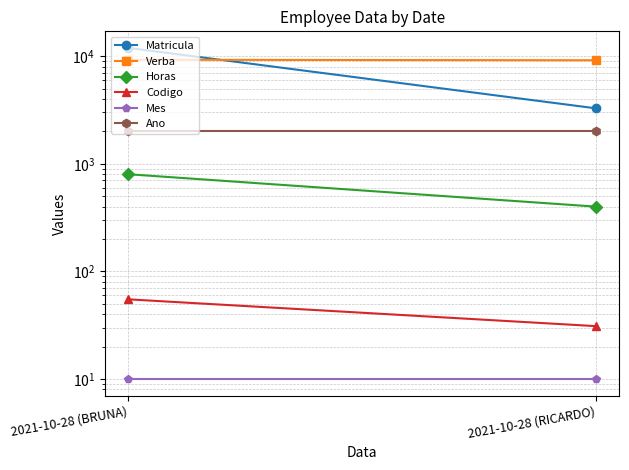

At which label does Verba reach its peak?

2021-10-28 (BRUNA)